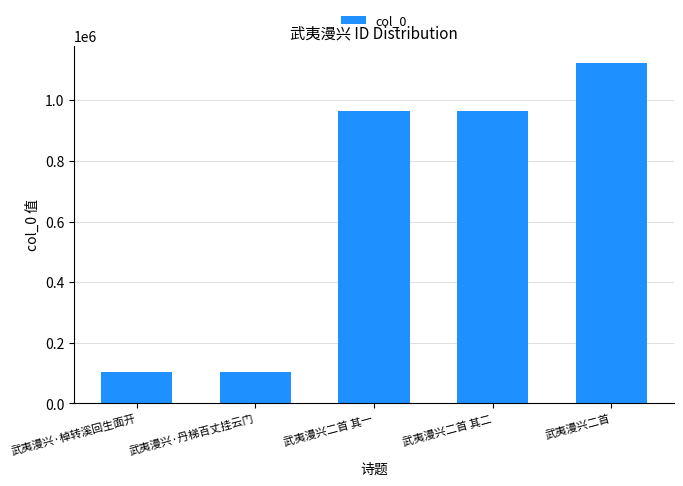

How many categories are shown in the chart?

5